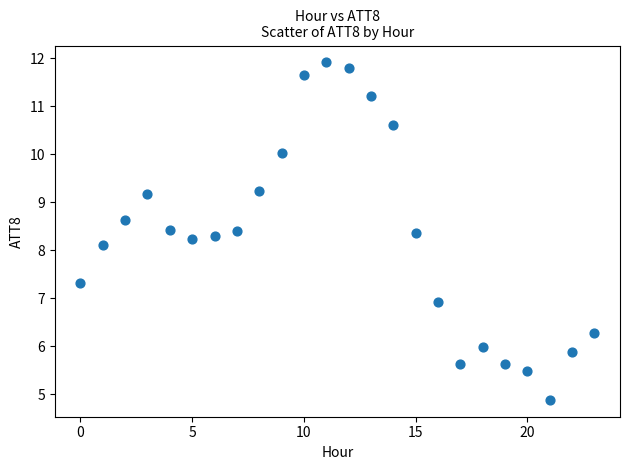

What Y value in the scatter plot is closest to 8?

8.1